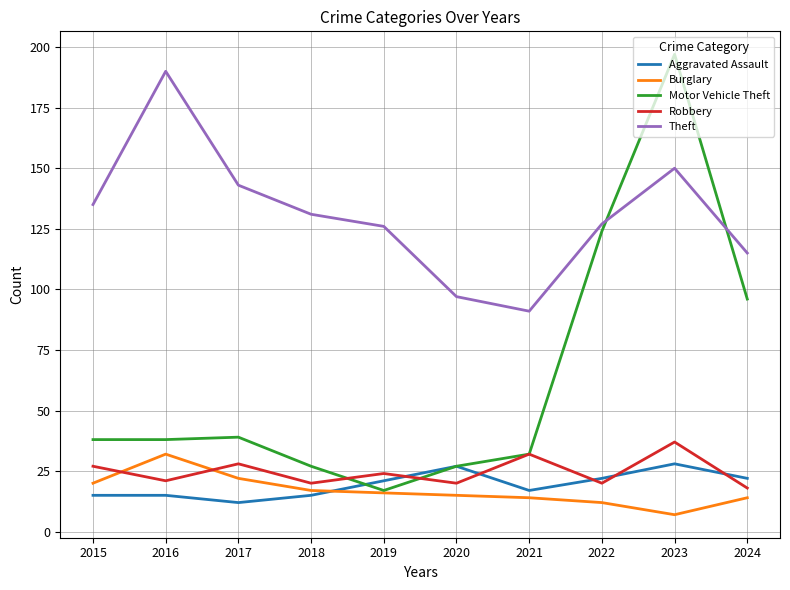

Reading left to right, list all the values displayed in this chart.

Aggravated Assault: 2015=15	2016=15	2017=12	2018=15	2019=21	2020=27	2021=17	2022=22	2023=28	2024=22
Burglary: 2015=20	2016=32	2017=22	2018=17	2019=16	2020=15	2021=14	2022=12	2023=7	2024=14
Motor Vehicle Theft: 2015=38	2016=38	2017=39	2018=27	2019=17	2020=27	2021=32	2022=124	2023=197	2024=96
Robbery: 2015=27	2016=21	2017=28	2018=20	2019=24	2020=20	2021=32	2022=20	2023=37	2024=18
Theft: 2015=135	2016=190	2017=143	2018=131	2019=126	2020=97	2021=91	2022=127	2023=150	2024=115